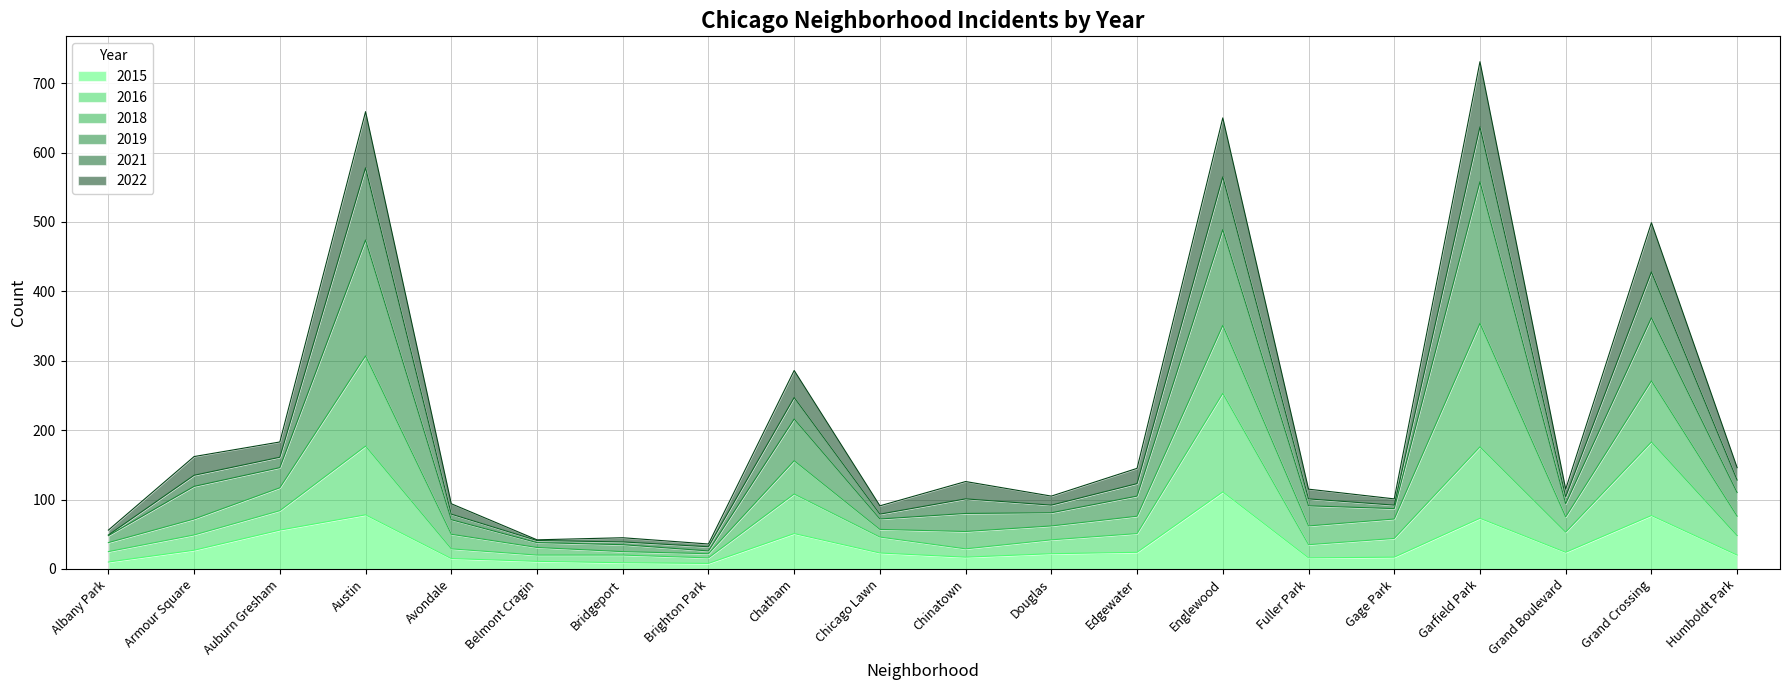

What is the highest value of the 2015 series?

111